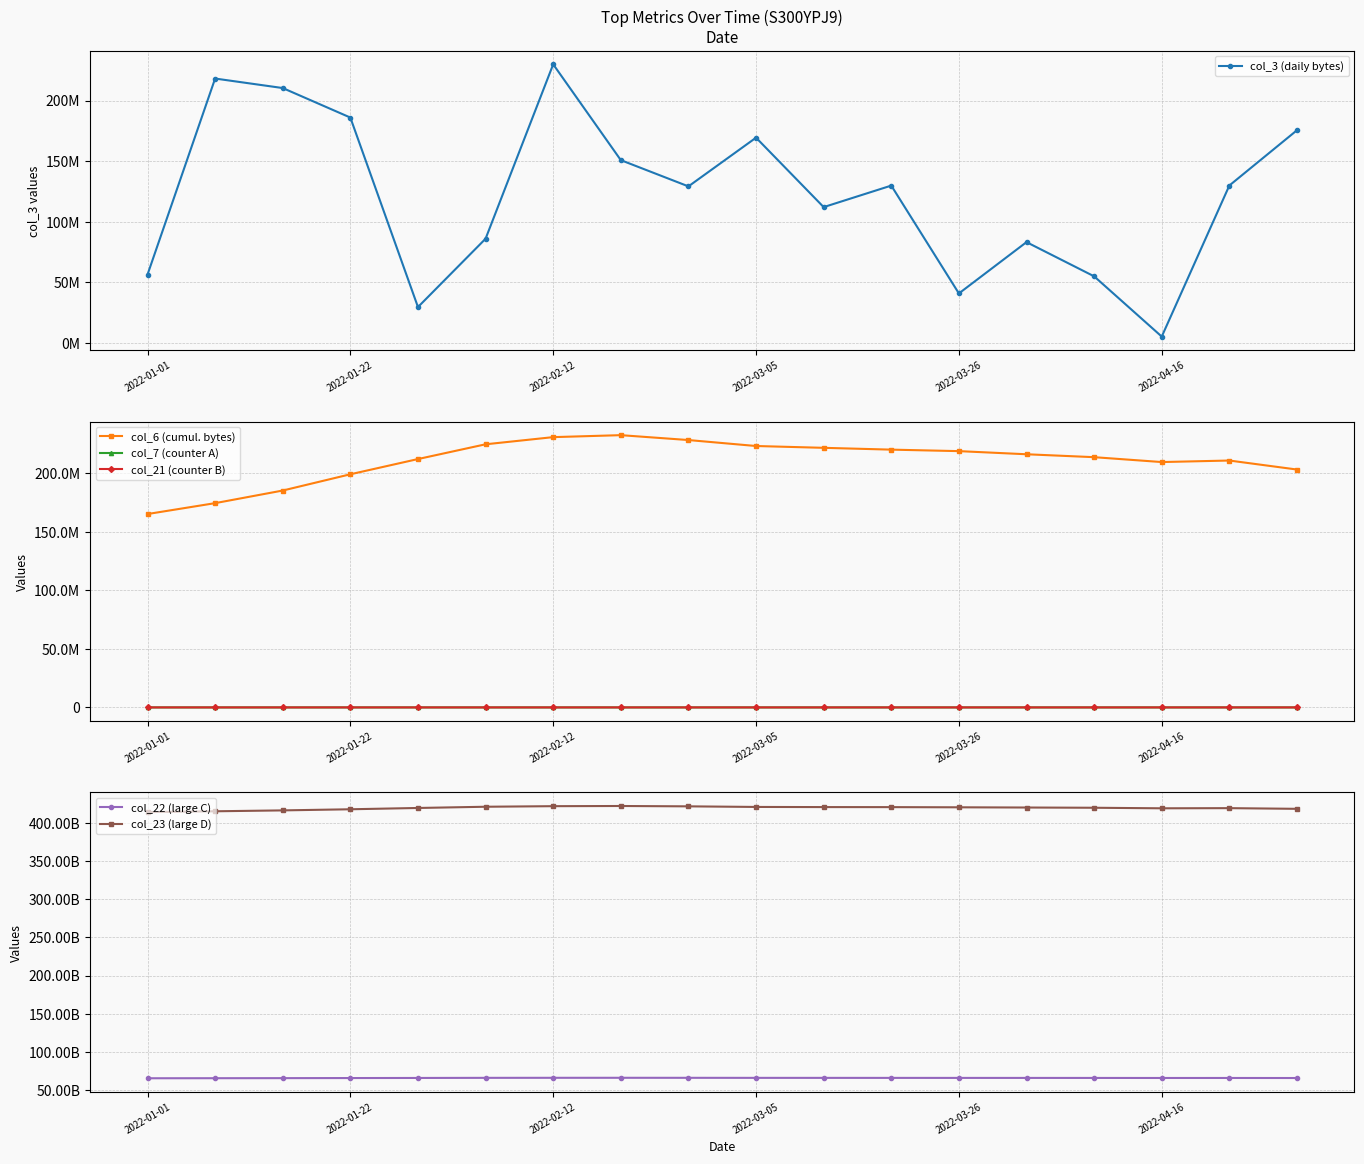

True or false: col_22 (large C) and col_23 (large D) cross at least once.

False